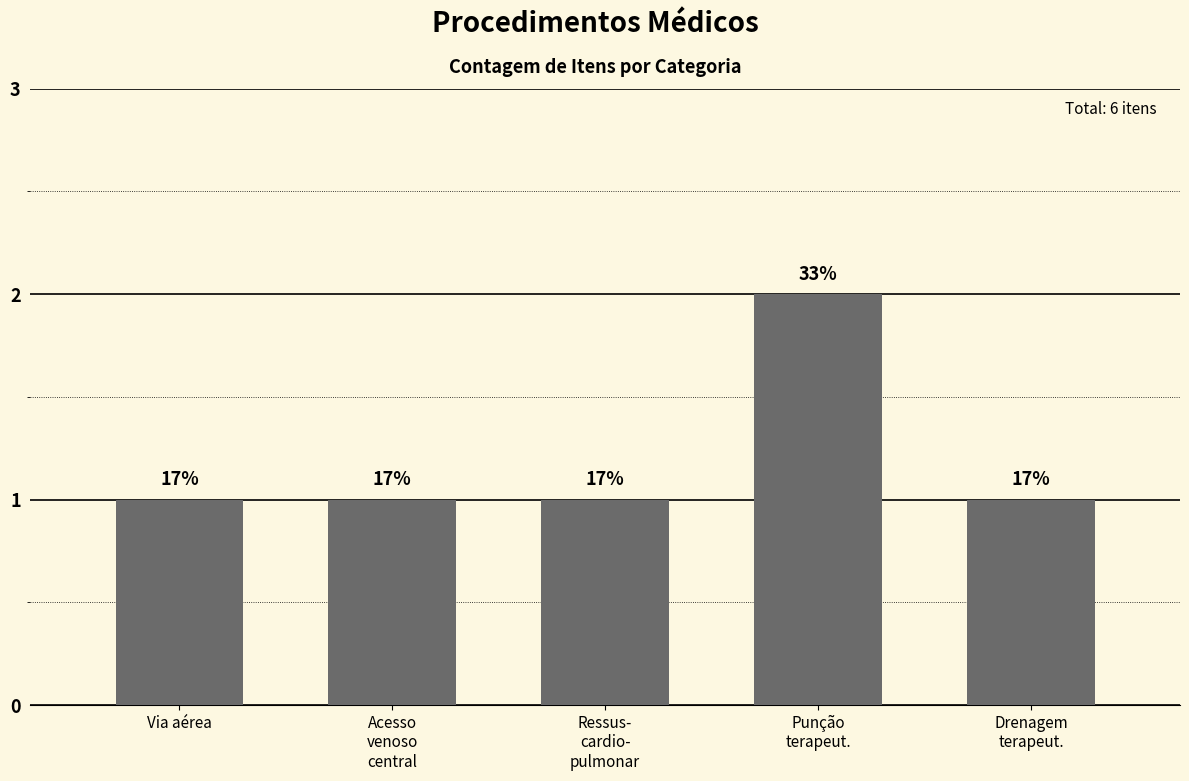

What is the difference between the maximum and minimum values?

1